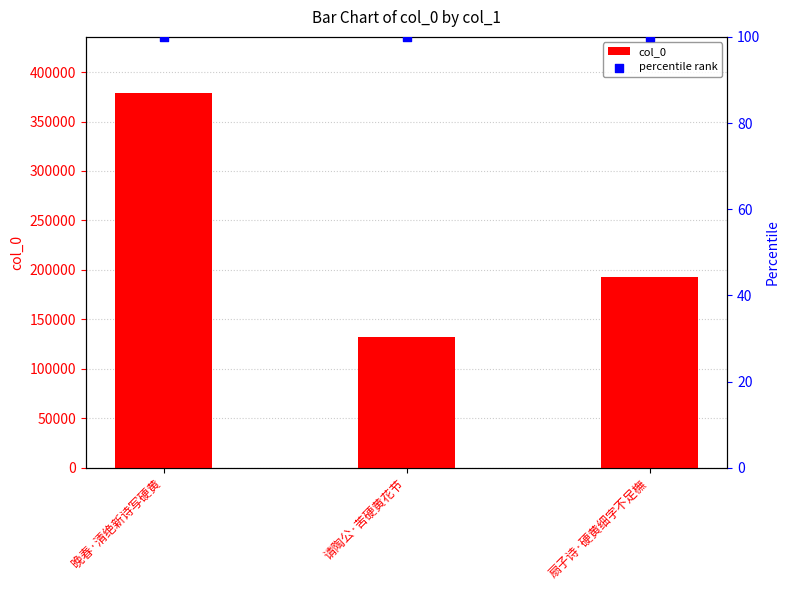

At which category is the sum across all series the highest?

晚春·清绝新诗写硬黄